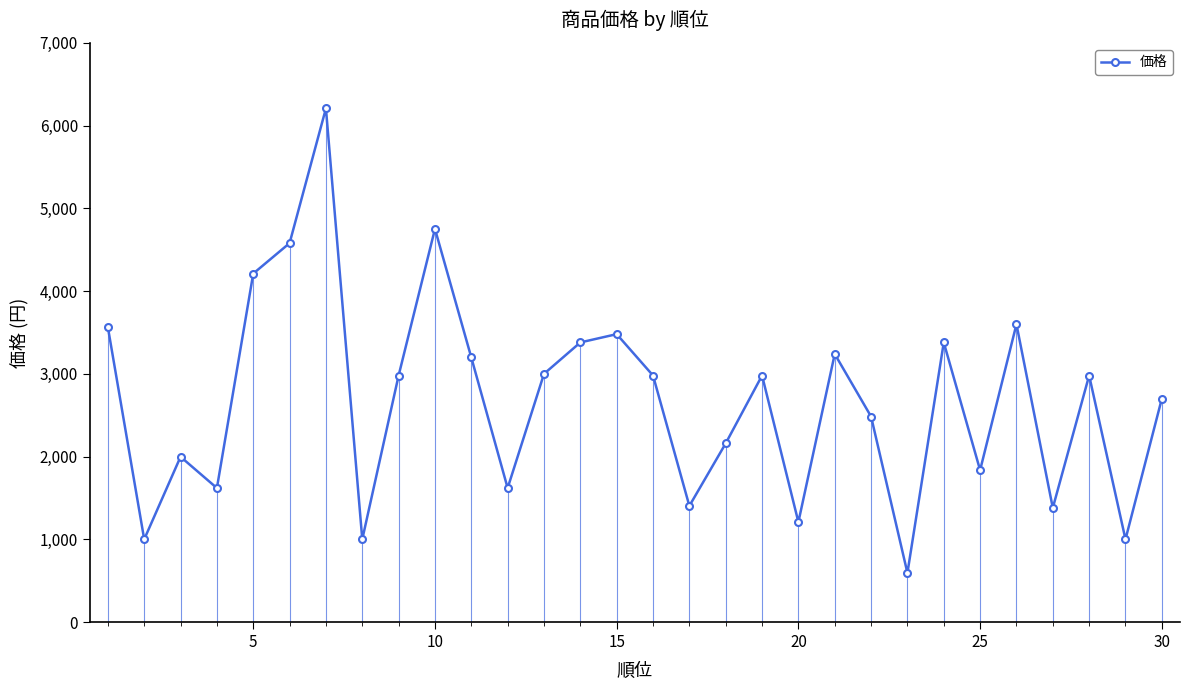

How many interior local valleys (lower than both neighbors) does the data have?

10